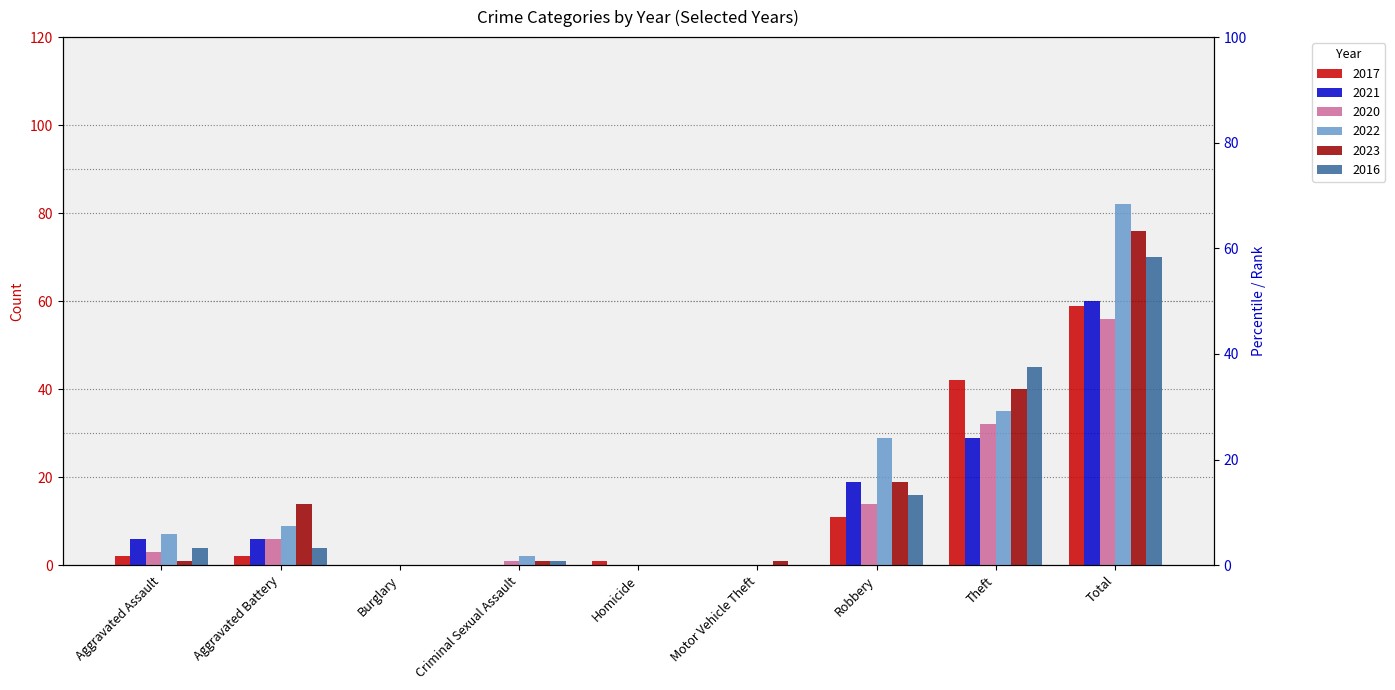

At which label is 2023 closest to 38?

Theft